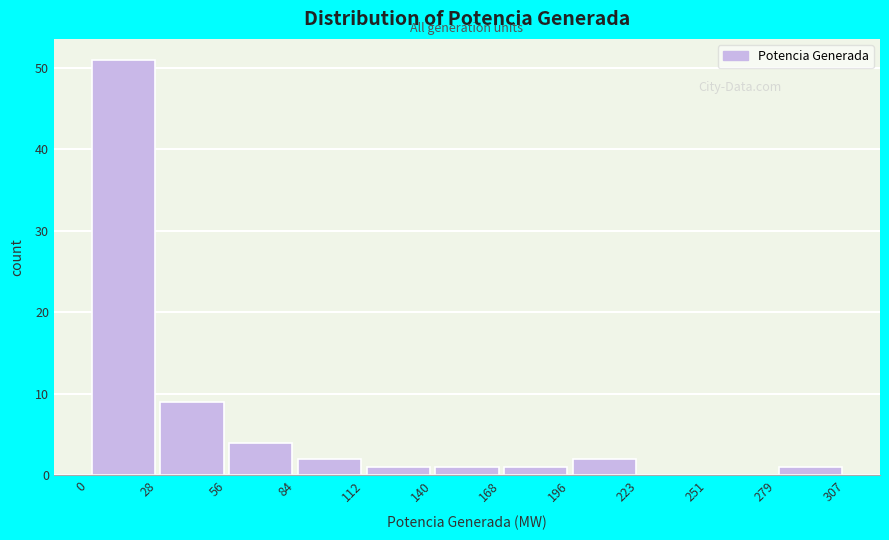

Reading left to right, transcribe this chart: for each bar, give the range it covers on the x-axis and its height. The values are not printed on the chart, so give them approximately, as read against the axis.

0 to 28: 51
28 to 56: 9
56 to 84: 4
84 to 112: 2
112 to 140: 1
140 to 168: 1
168 to 196: 1
196 to 223: 2
223 to 251: 0
251 to 279: 0
279 to 307: 1